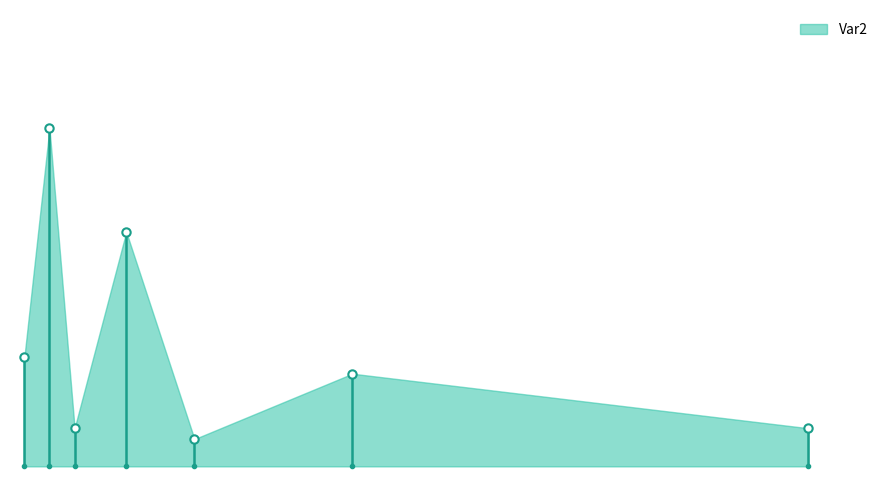

What is the value of the 7th point from the left?

0.3